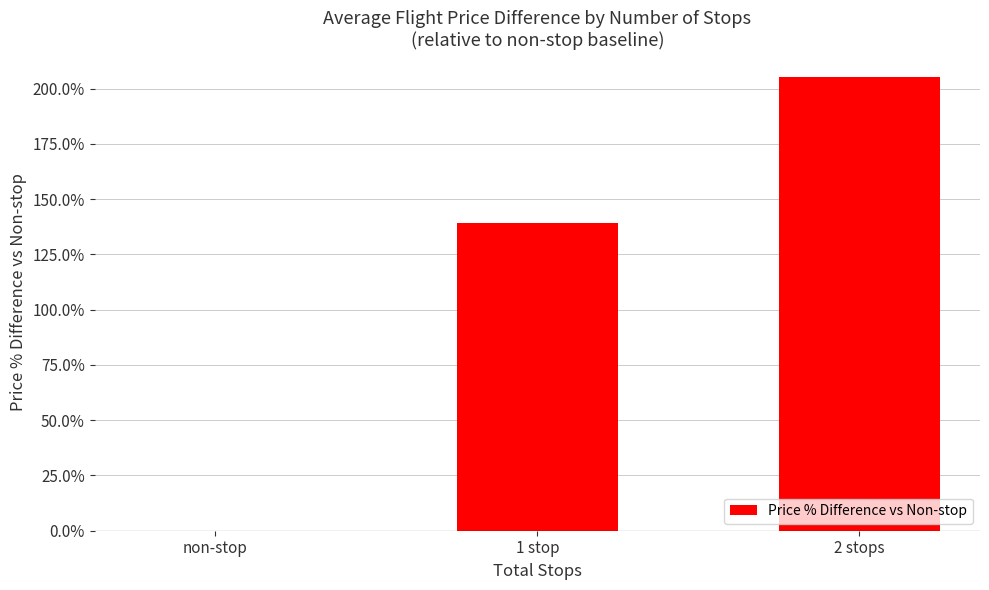

Which label corresponds to the largest value in the chart?

2 stops